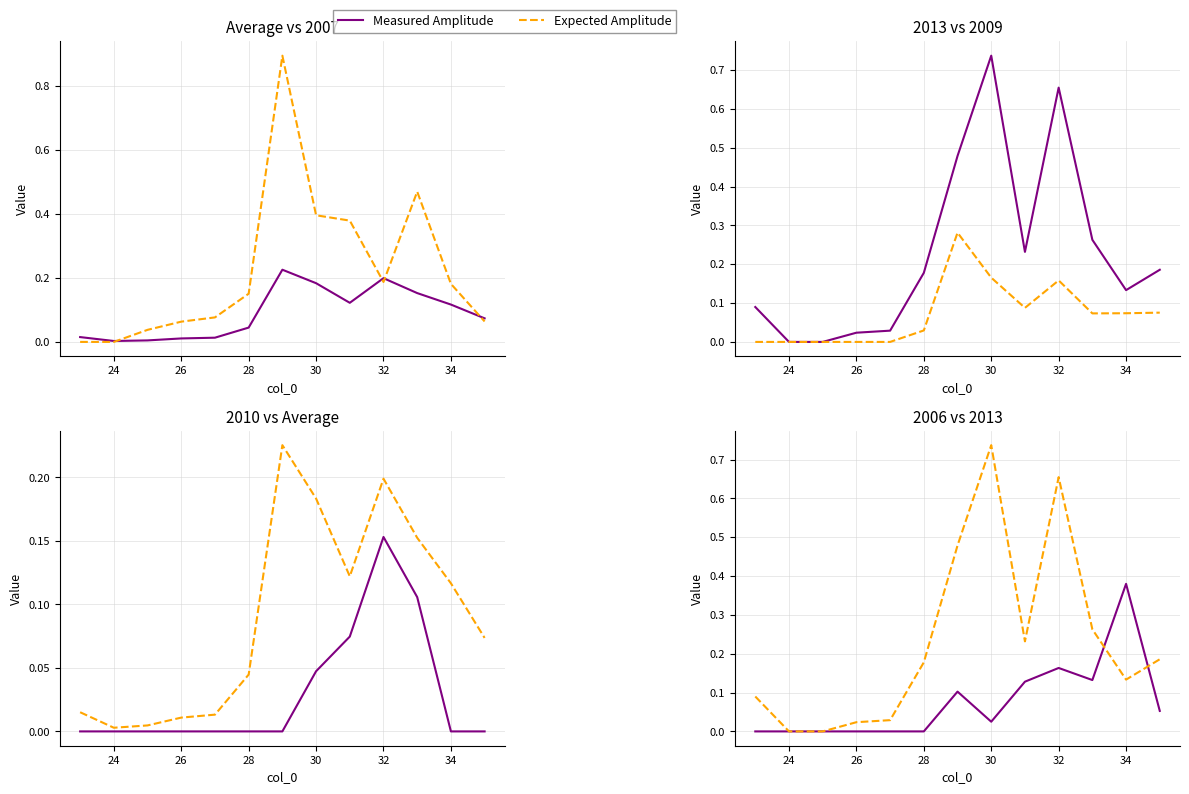

Which series has the largest range (max minus min)?

Expected Amplitude